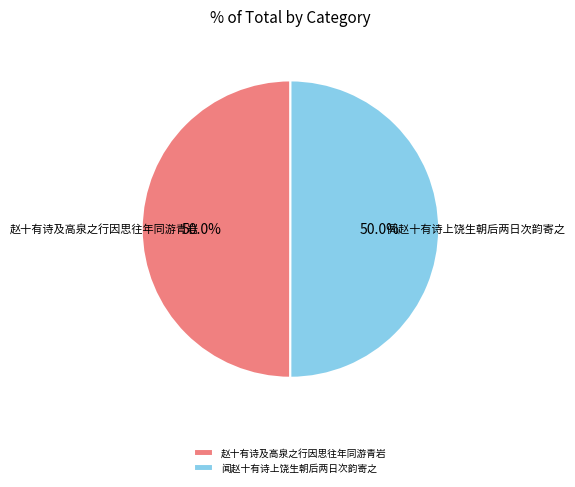

What percentage is the 闻赵十有诗上饶生朝后两日次韵寄之 slice, to the nearest percent?

50%